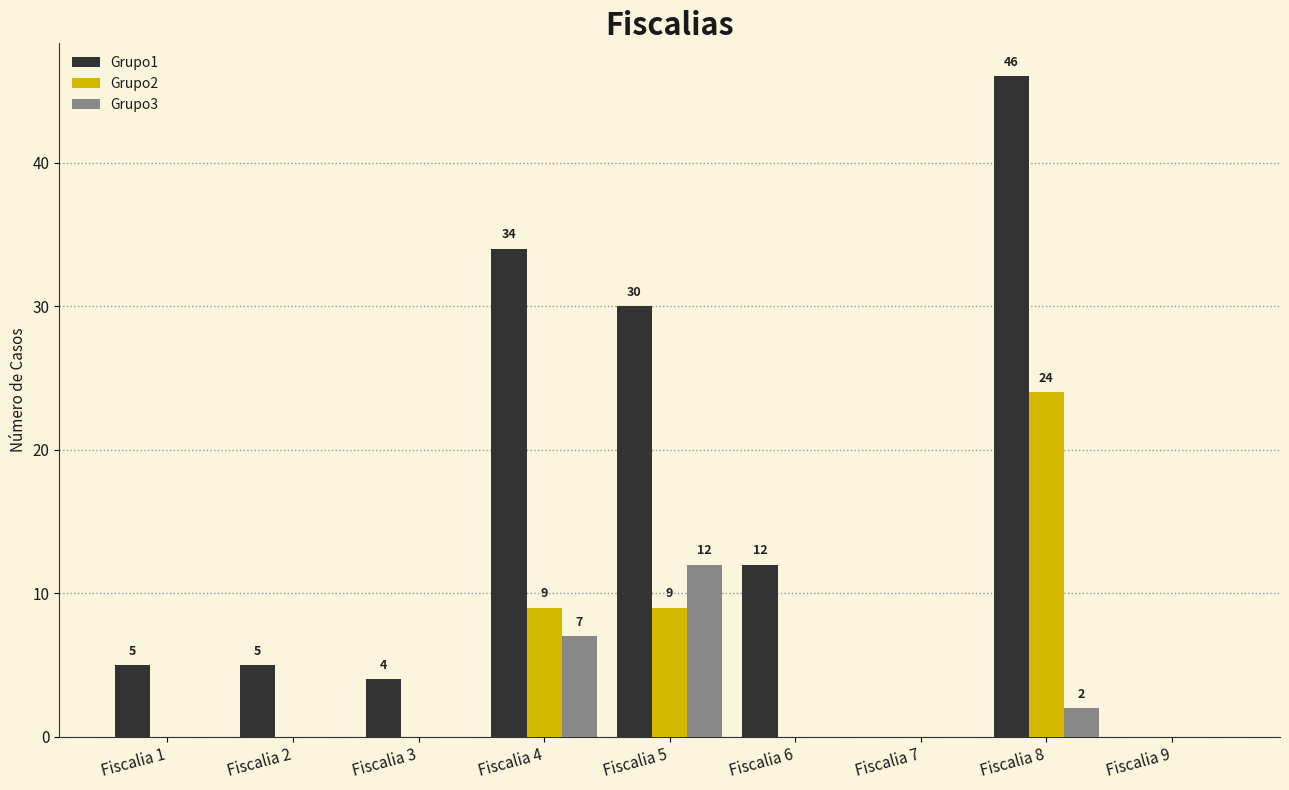

Is the value of Grupo2 at Fiscalia 5 greater than the value of Grupo1 at Fiscalia 7?

Yes